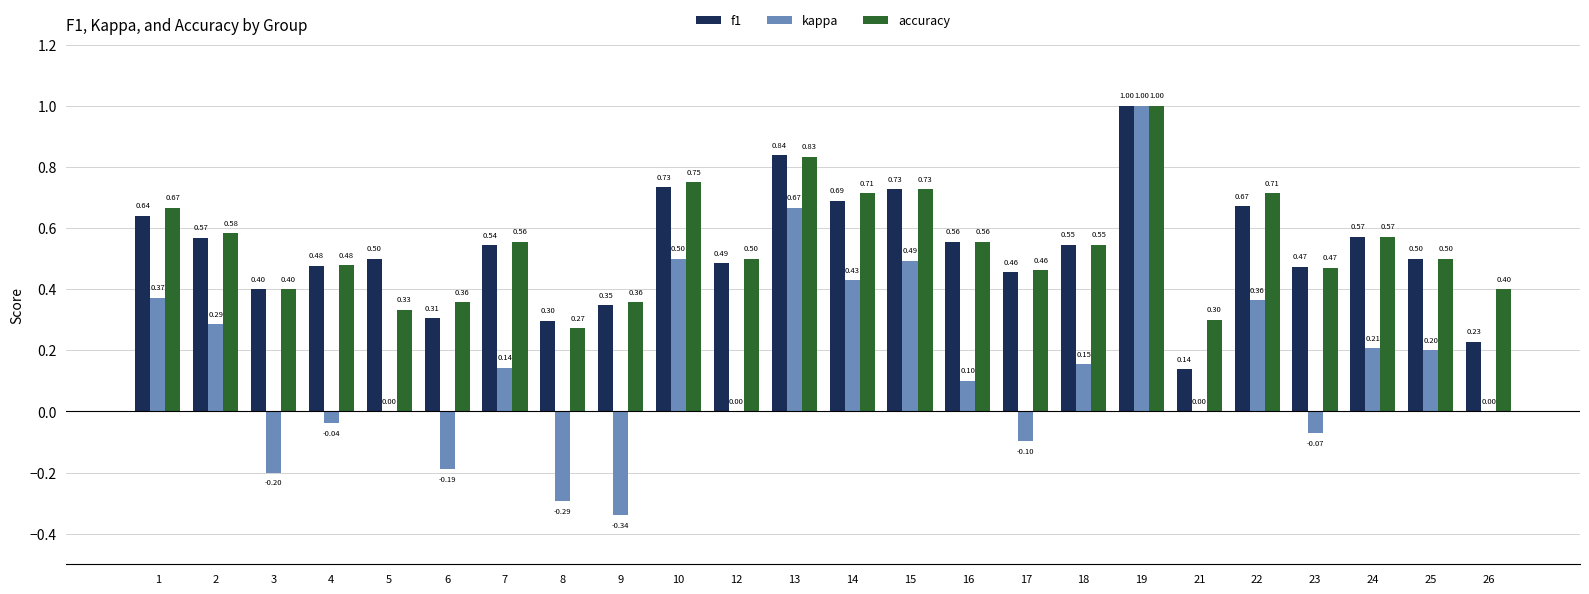

Count the f1 values in the range 0 to 1.

24